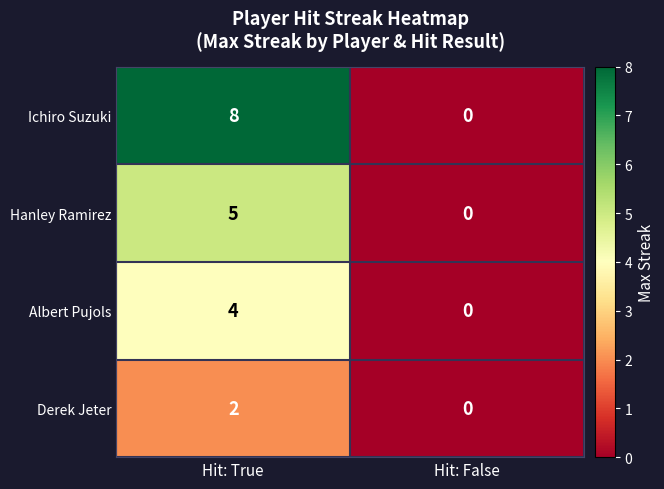

List the series in order of their overall mean, lowest first.

Derek Jeter, Albert Pujols, Hanley Ramirez, Ichiro Suzuki